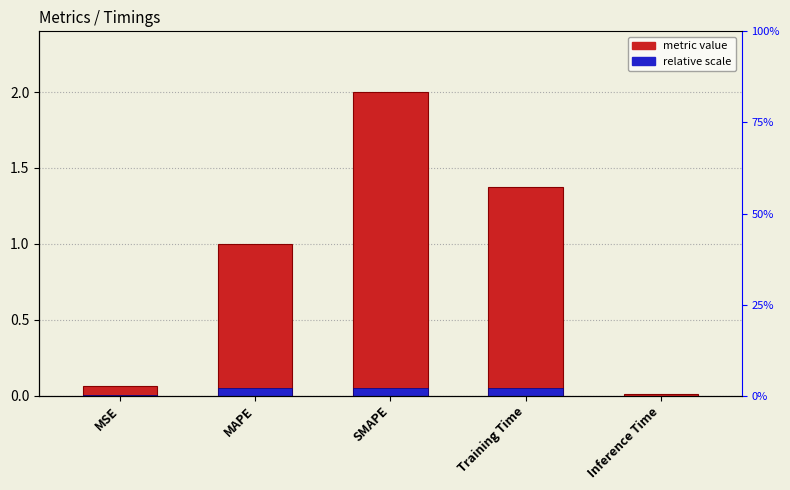

Where is the data nearest to the value 1?

MAPE